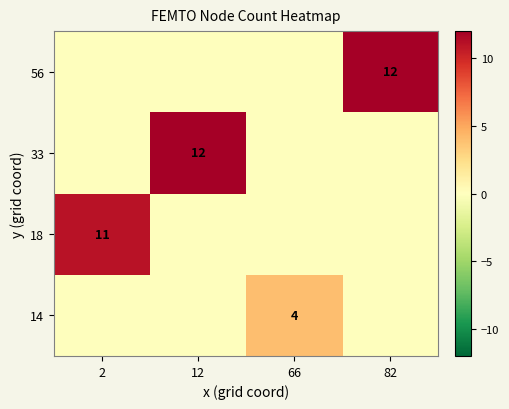

The value of 33 at 12 is 6. True or false?

False